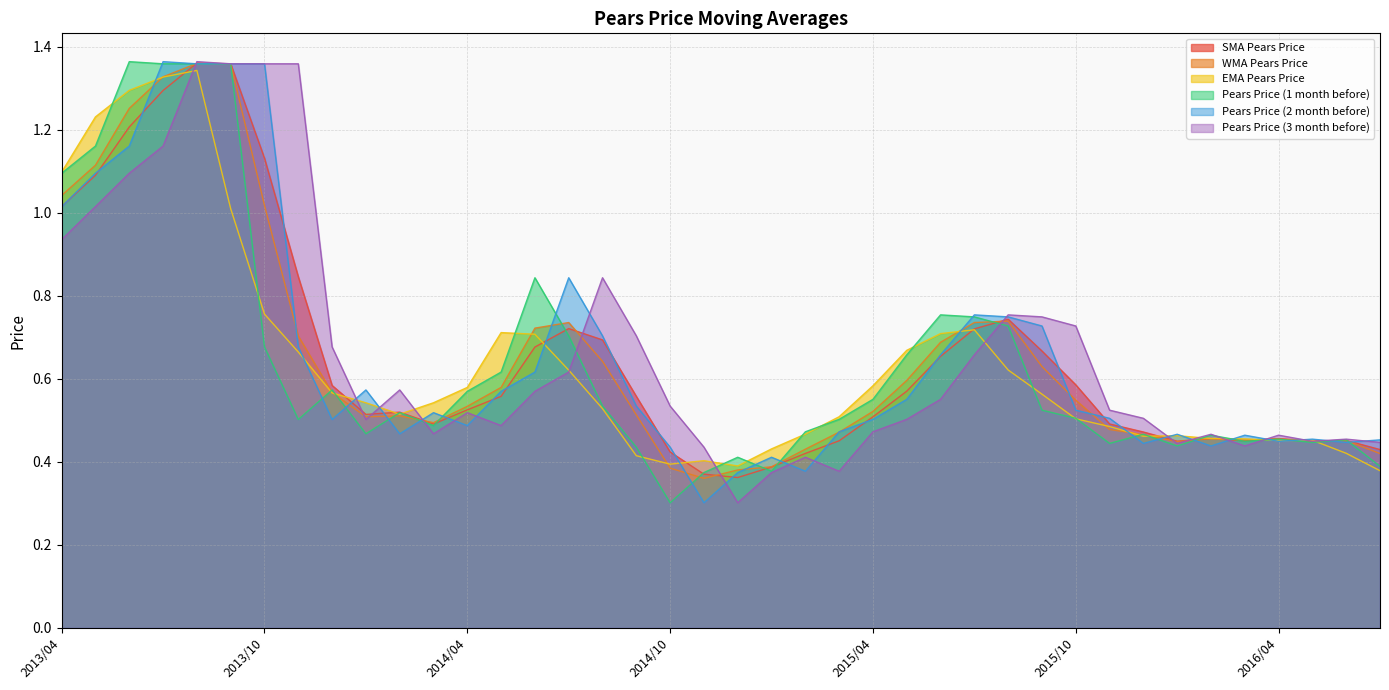

Does the chart have visible grid lines?

Yes